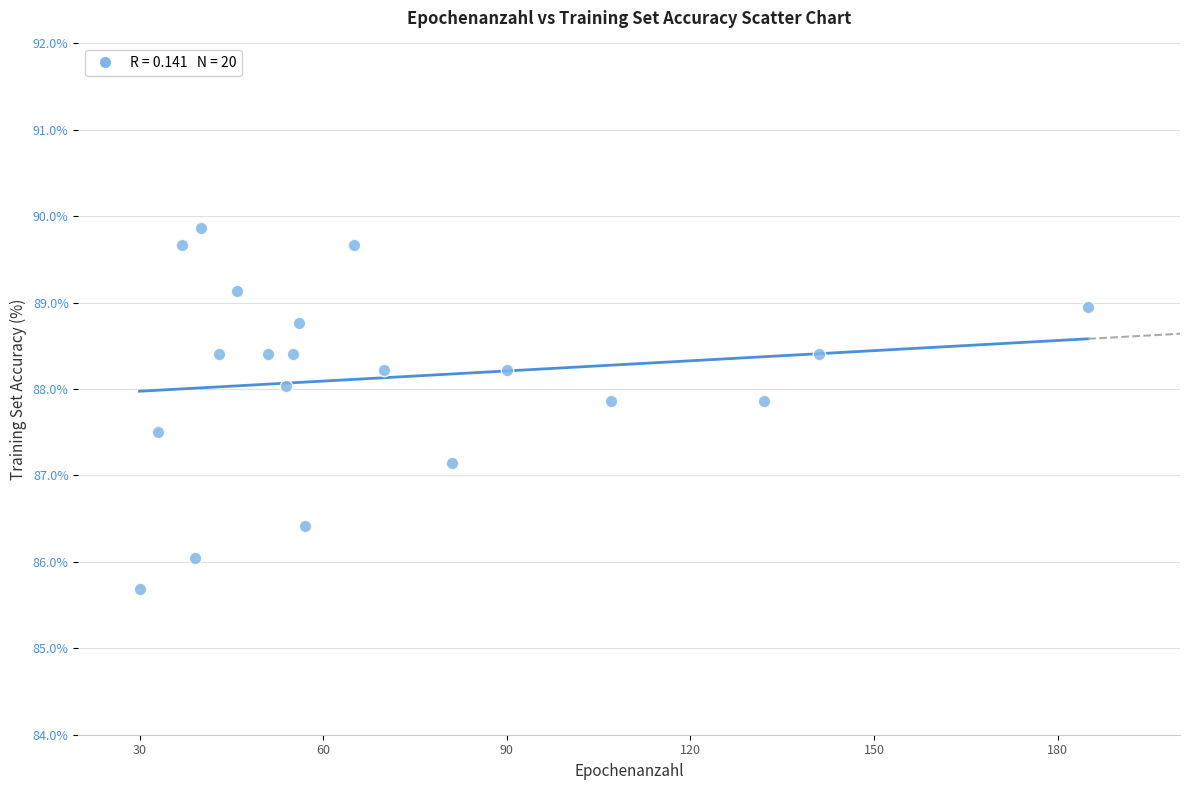

What is the range of Y values (max minus min)?

4.2